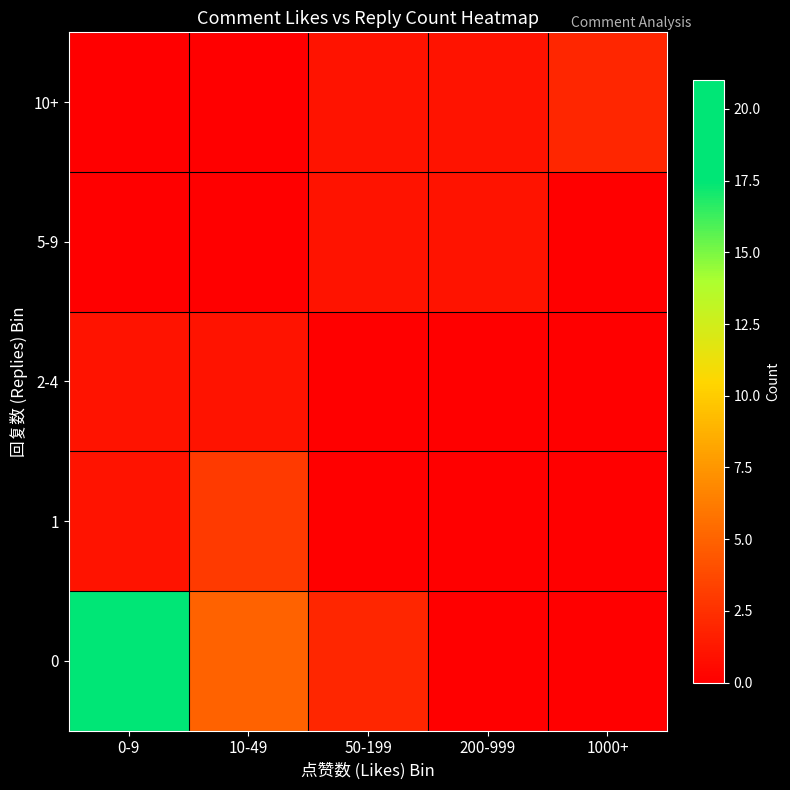

What is the total value across all series at 0-9?

23